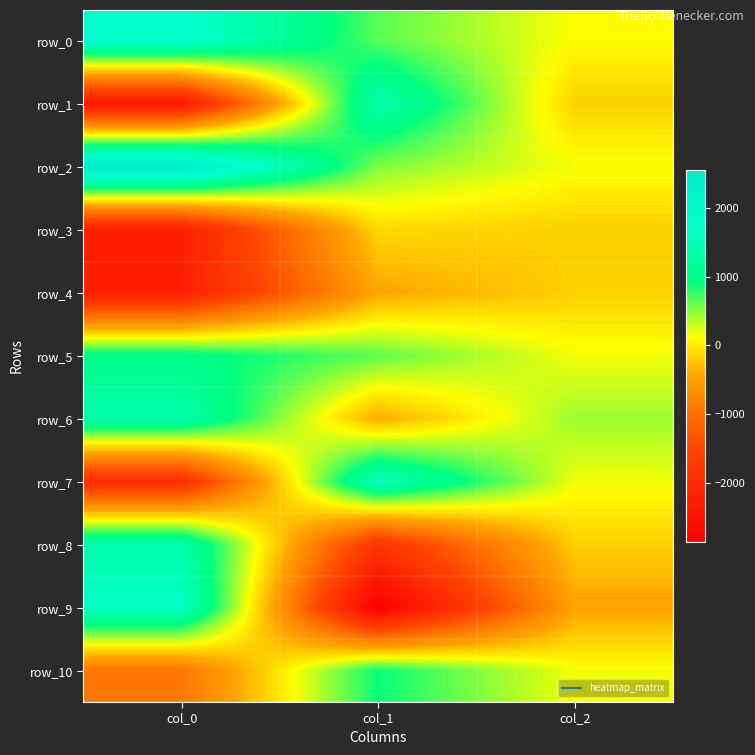

Between col_0 and col_1, which series saw the biggest shift?

row_9